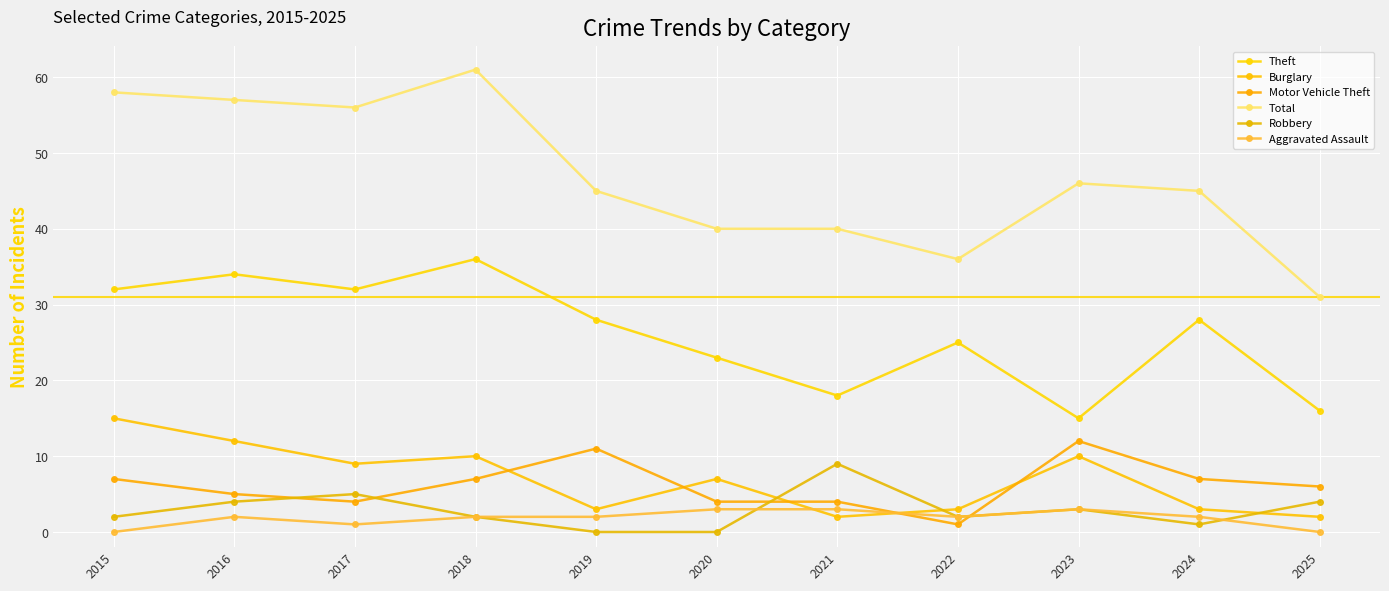

How many lines are shown in the chart?

6